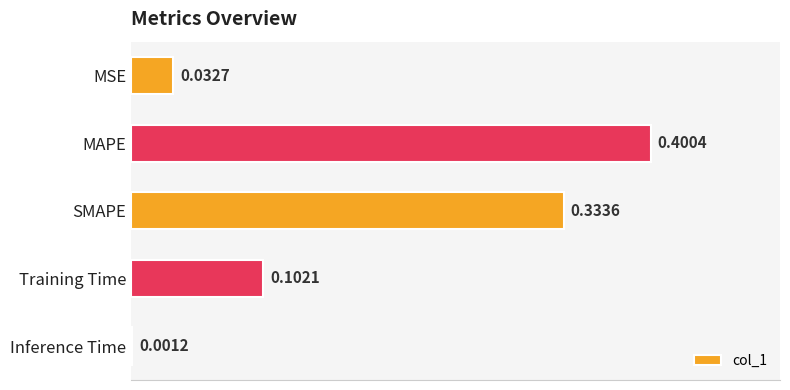

How many series are shown in this chart?

1